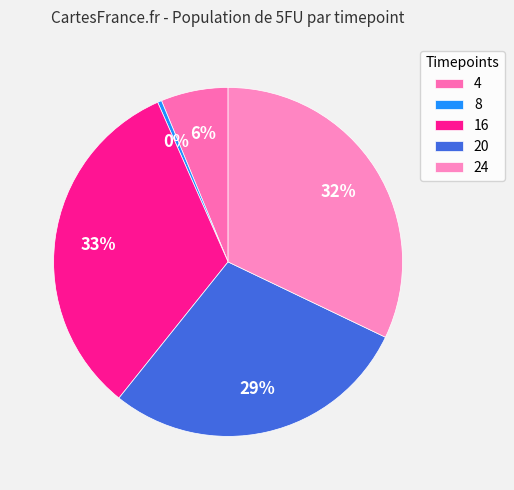

What is the largest slice in the pie chart?

16